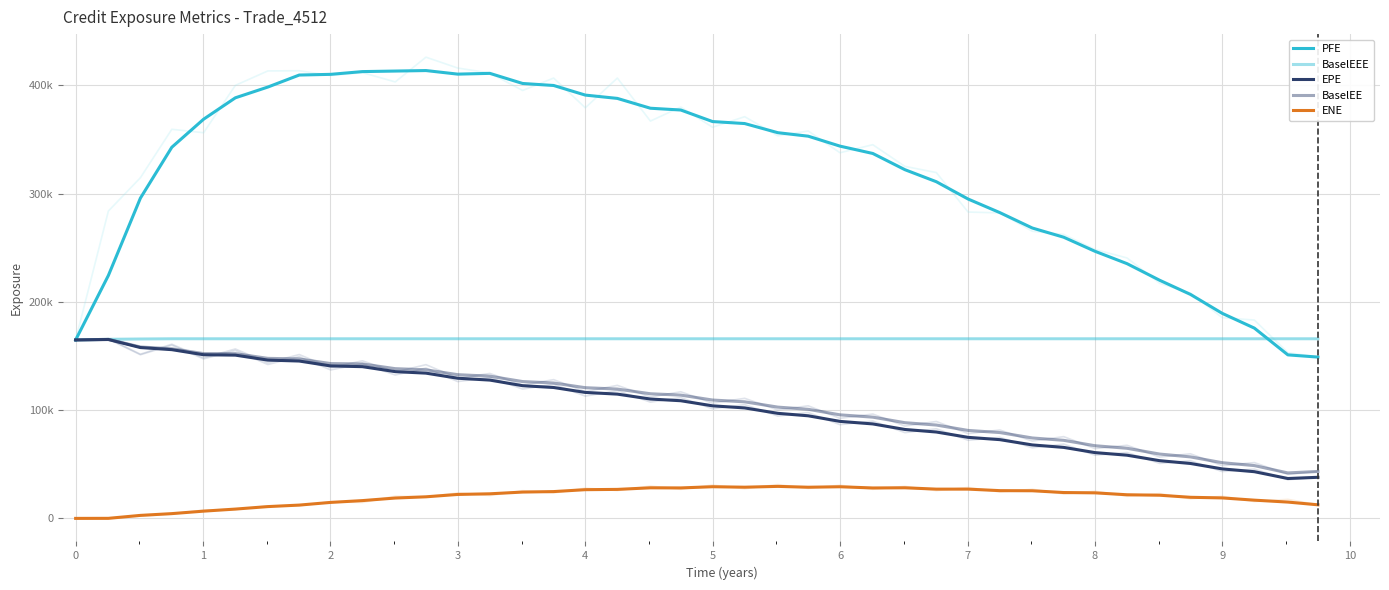

At how many categories does at least one series exceed 279570?

28